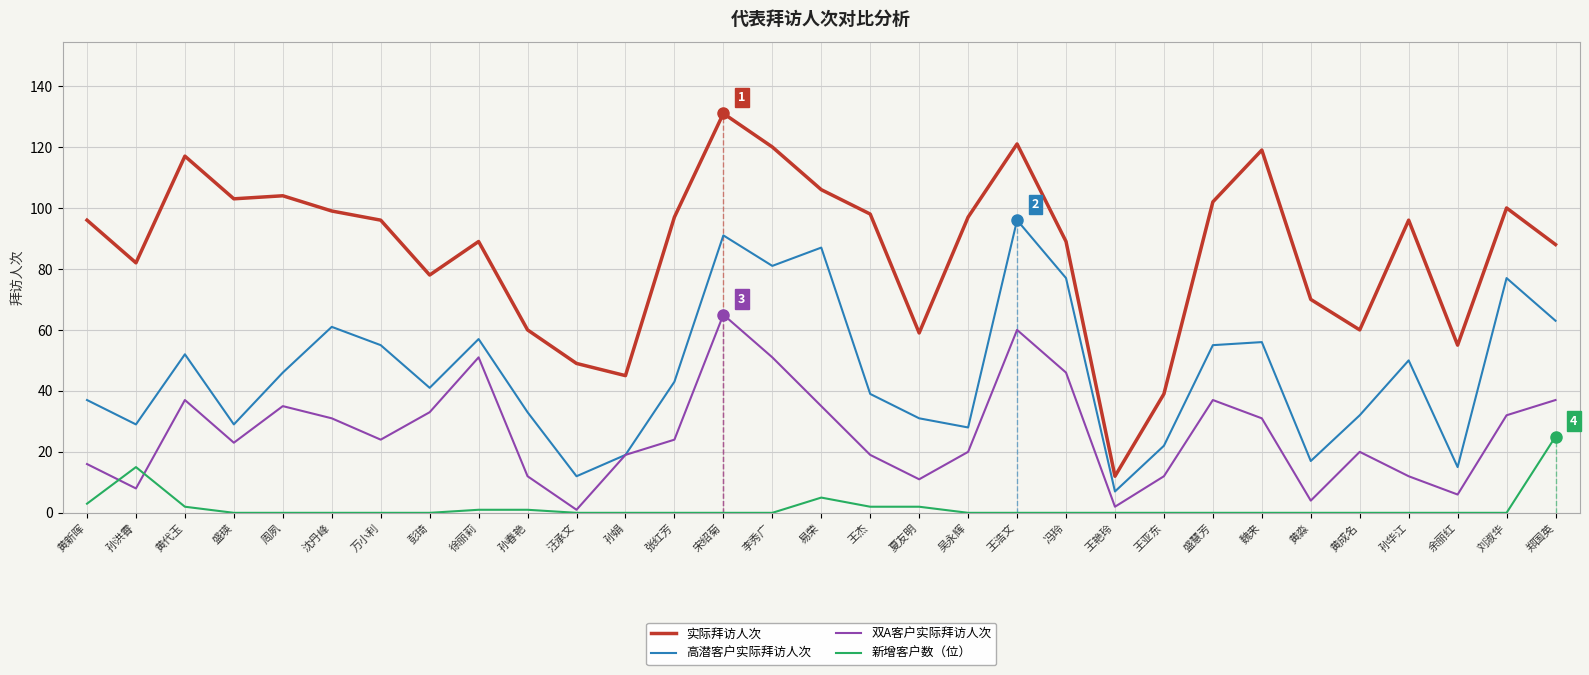

True or false: 新增客户数（位） has a value of 2 at 王杰.

True